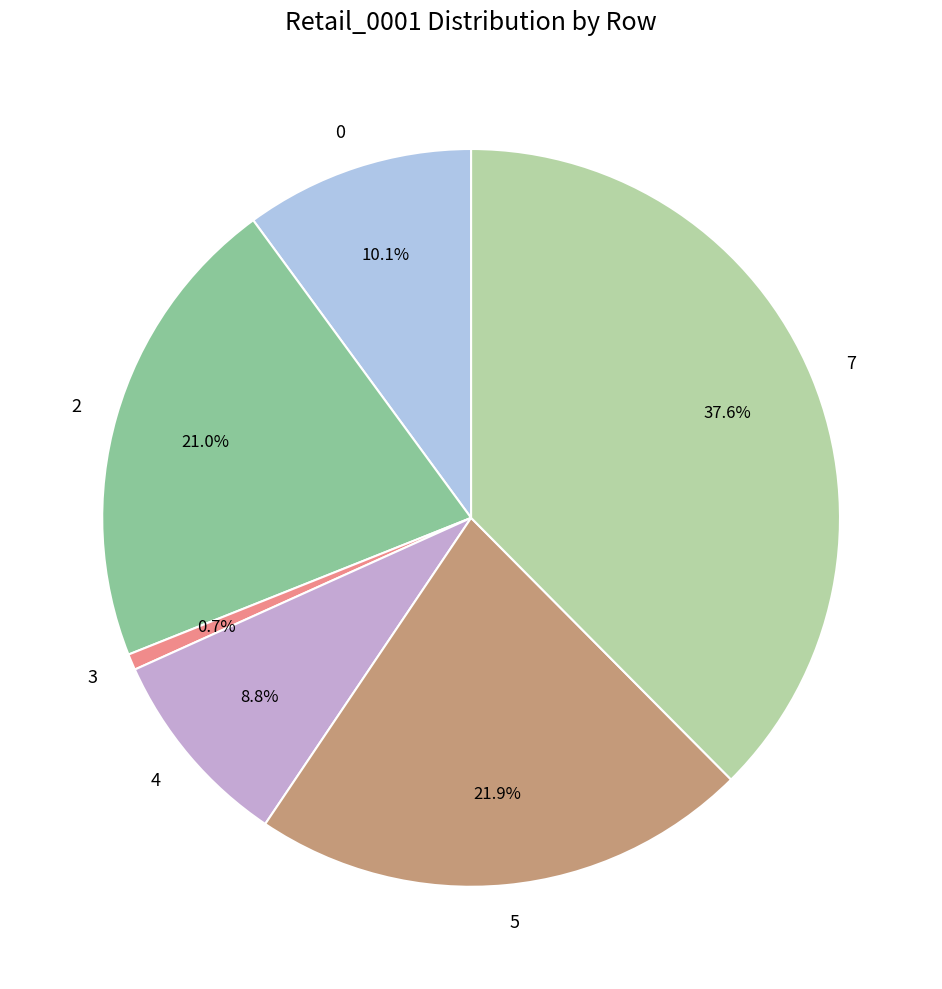

To the nearest percent, what percentage of the pie is 2?

21%